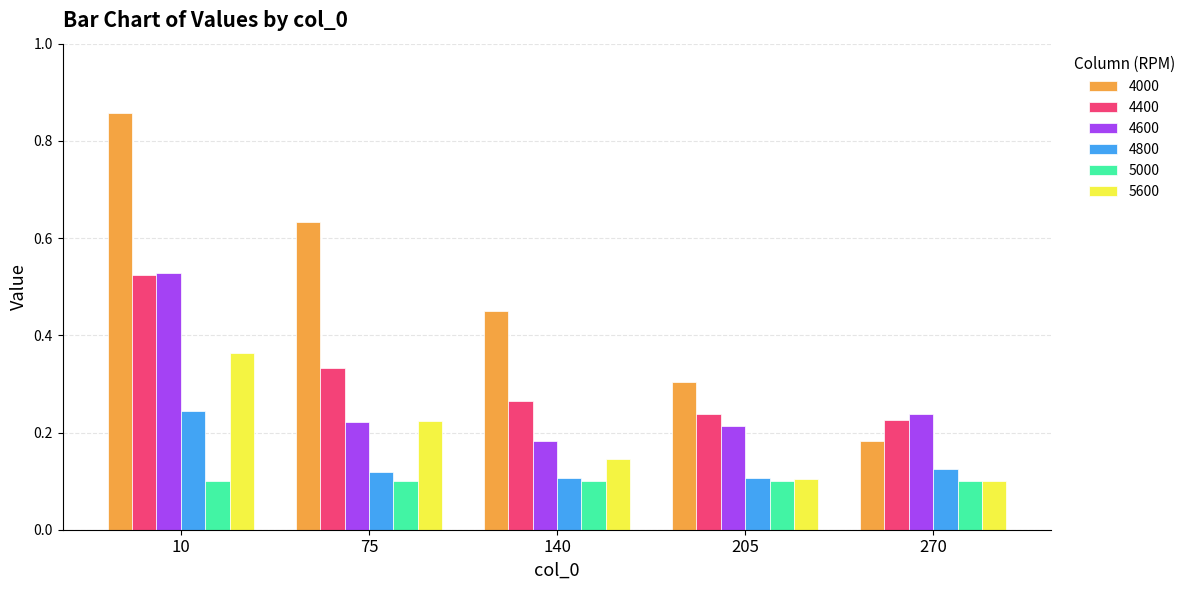

Is it true that 4800 equals 0.1 at 205?

True